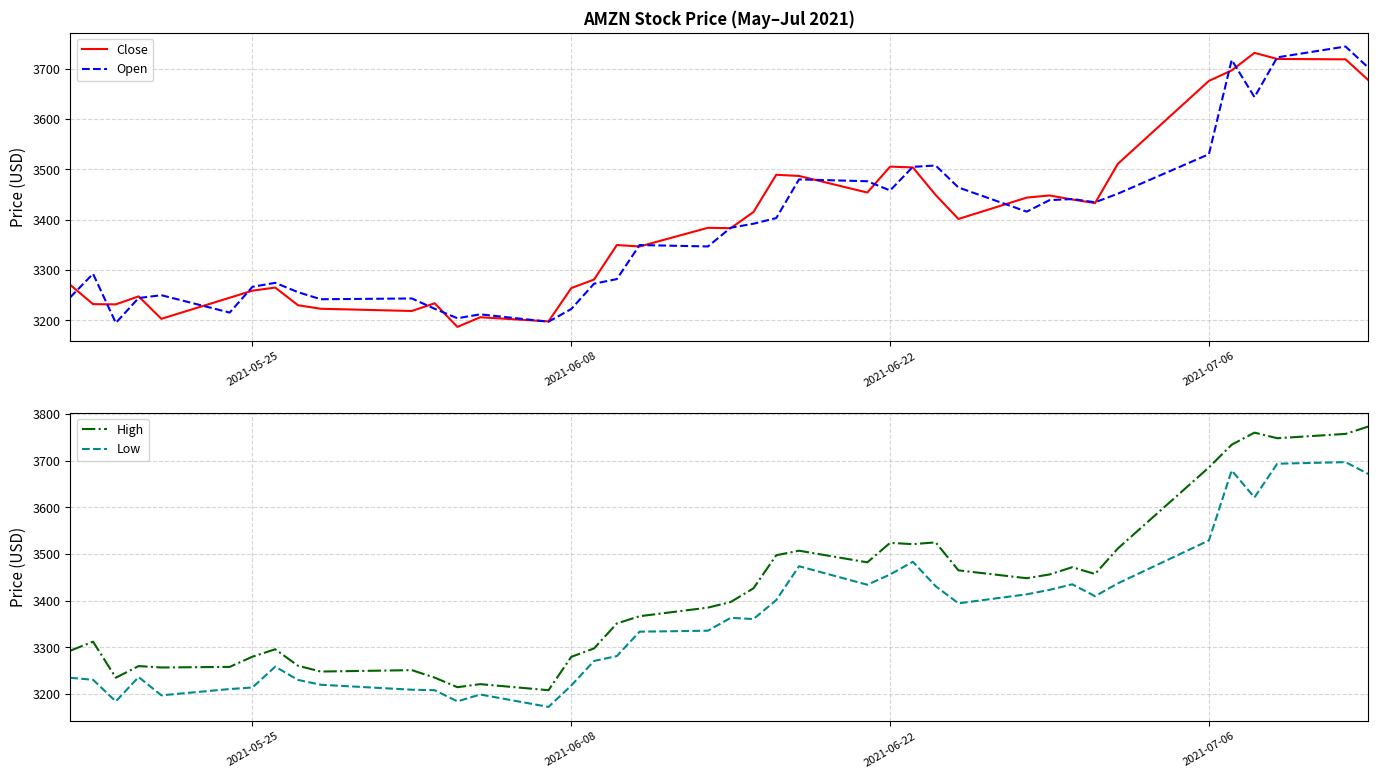

What is the highest value of the Close series?

3731.4